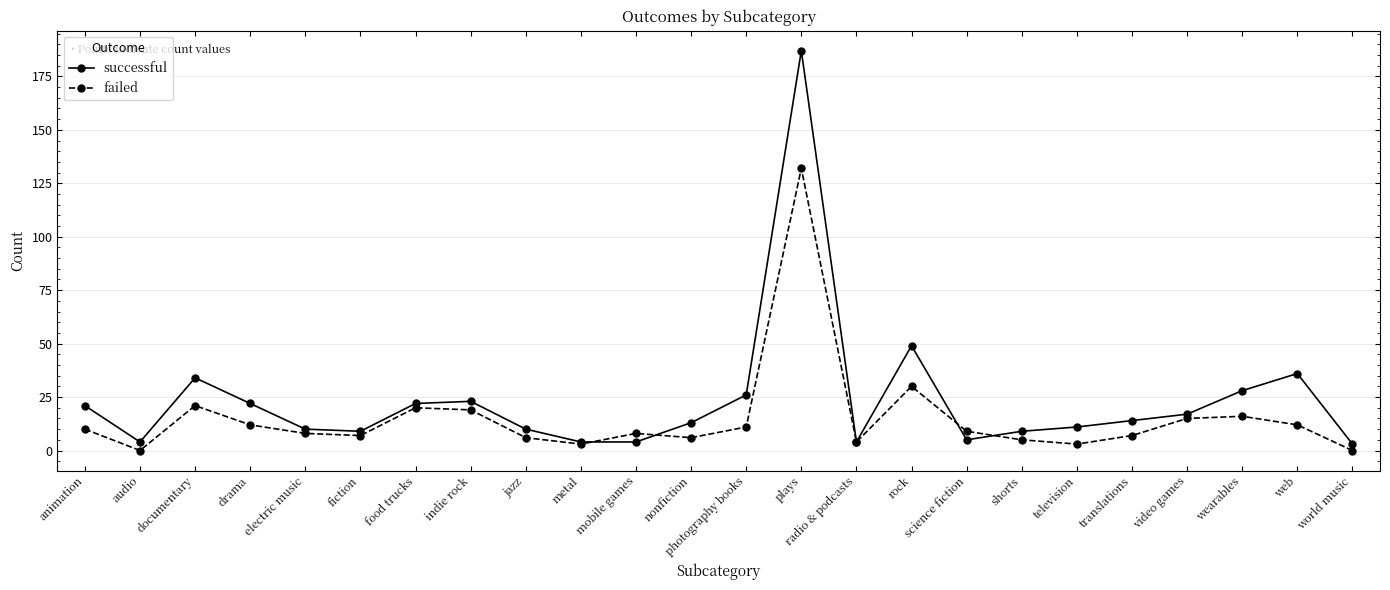

True or false: failed has a value of 10 at animation.

True